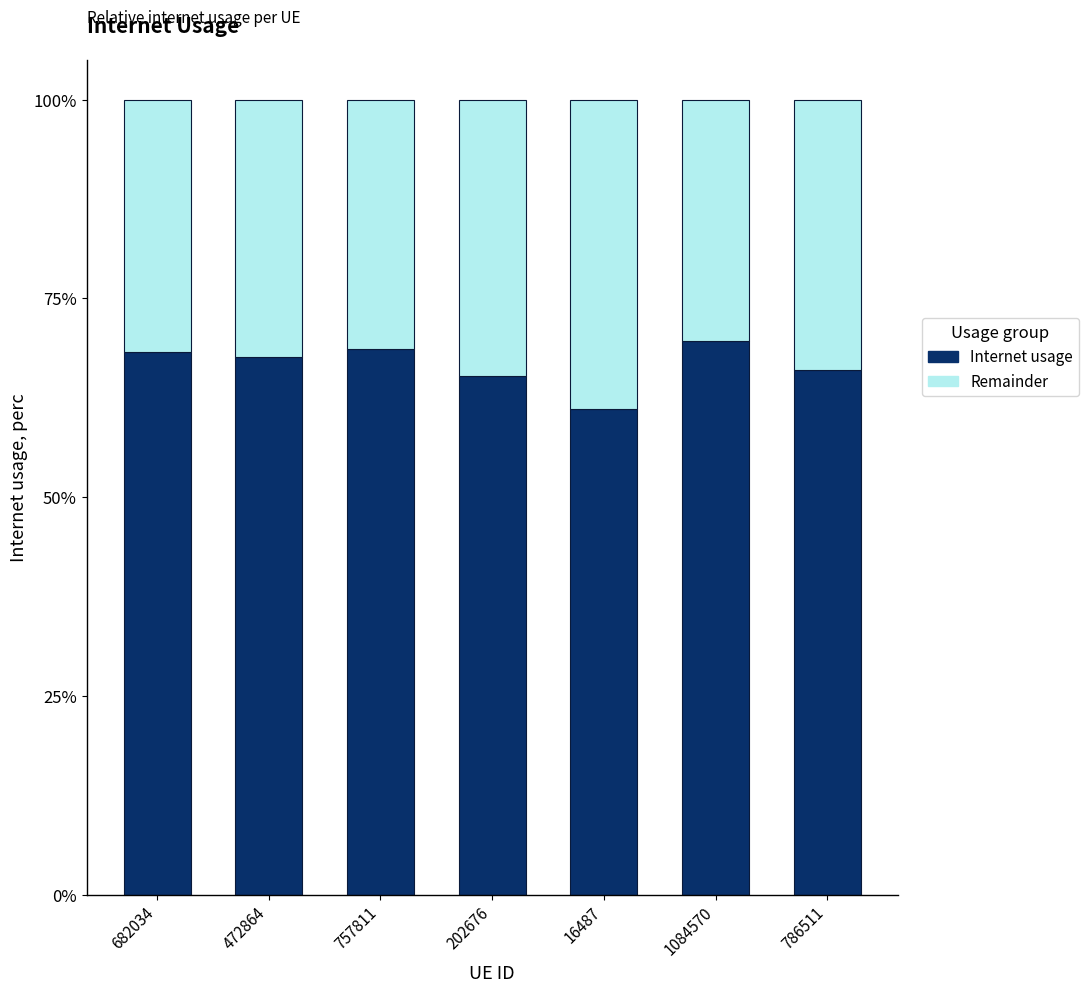

Is it true that Remainder equals 0.3 at 757811?

True